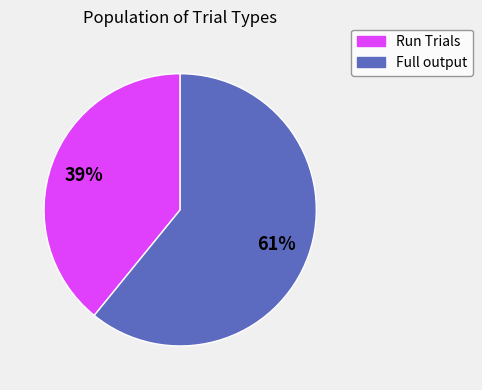

Is it true that Full output is 72% of the pie?

False